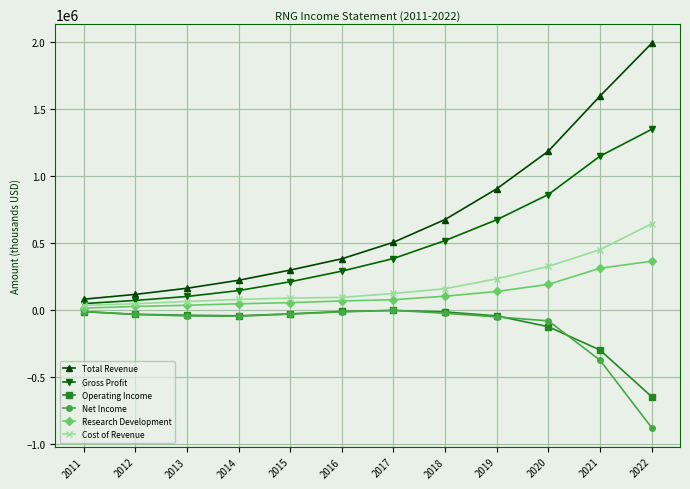

What is the value of the Total Revenue point at the 2nd from the left?

114500